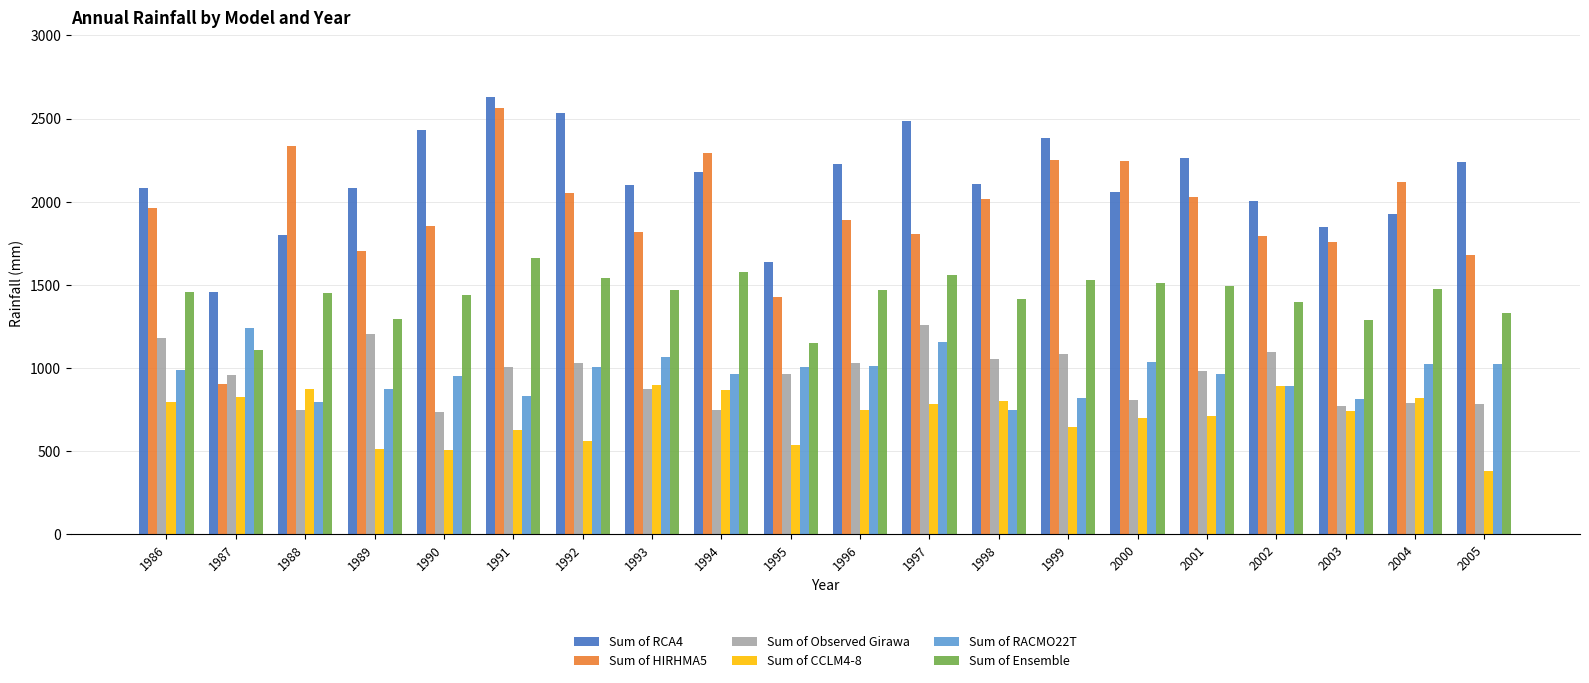

What is the sum of the Sum of CCLM4-8 values at 1987 and 1989?

1338.5